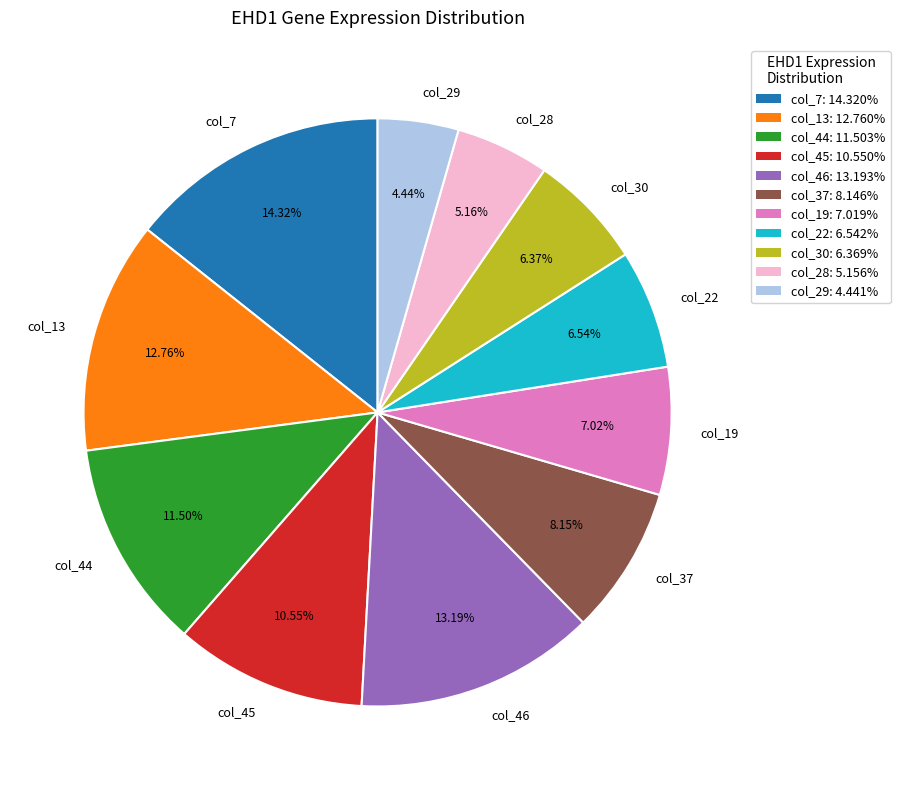

Does any single category account for the majority?

No